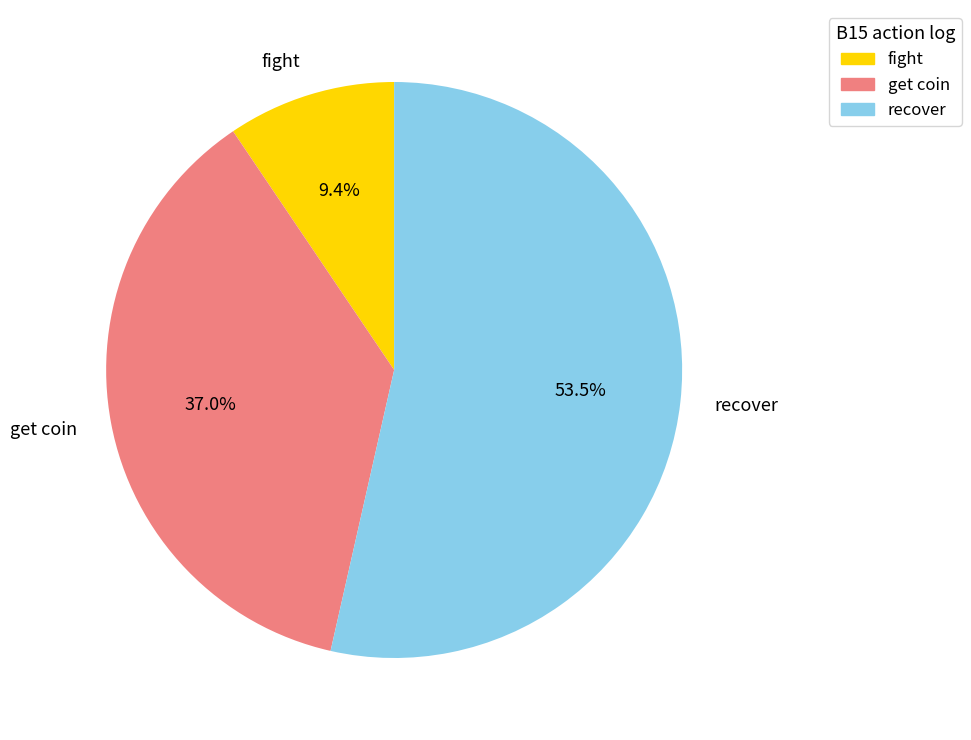

To the nearest percent, what is the difference between the largest and smallest slice percentages?

44%